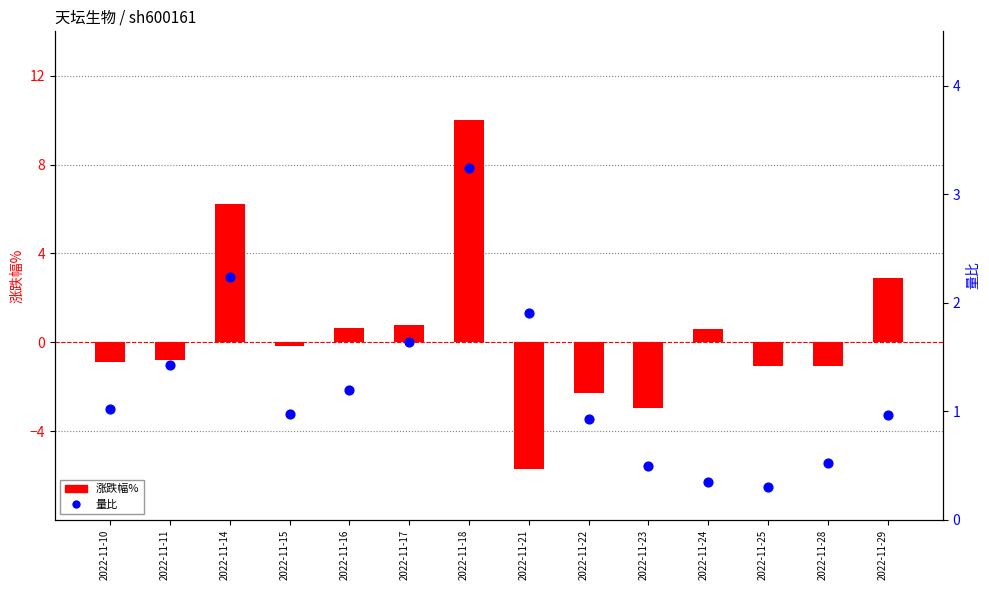

At how many categories does at least one series exceed 2?

3